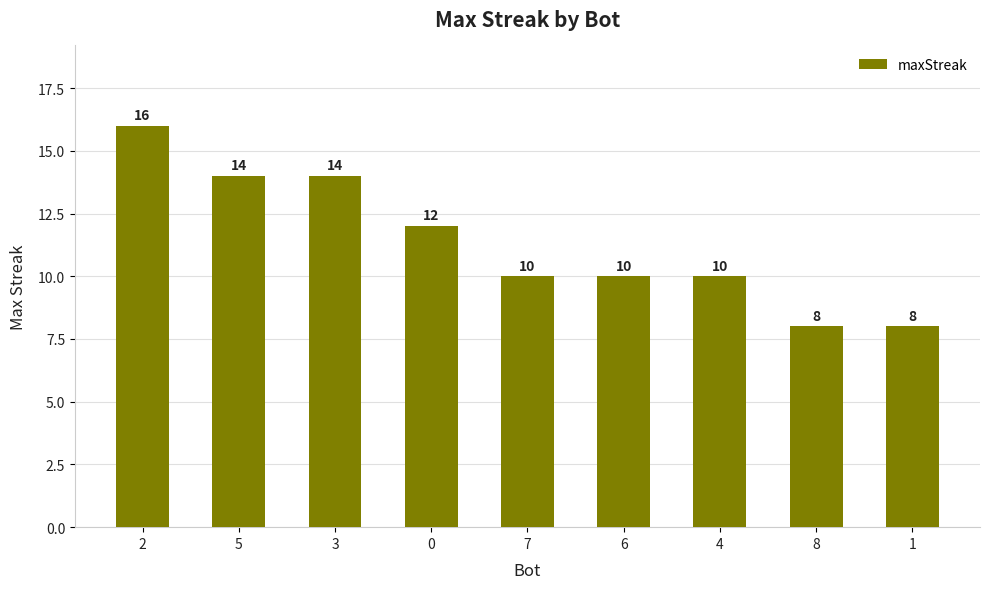

How many bars are there in total?

9